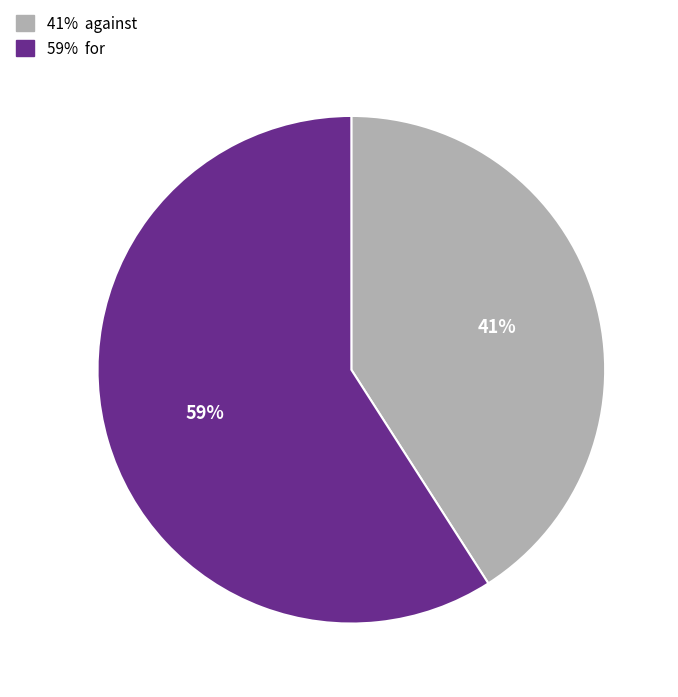

Is there any slice that represents more than half of the pie?

Yes